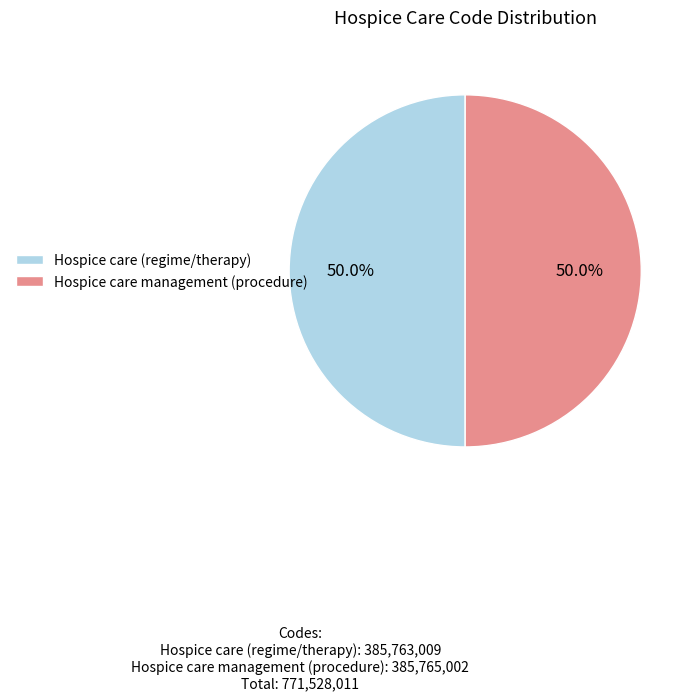

To the nearest percent, what is the combined percentage of Hospice care management (procedure) and Hospice care (regime/therapy)?

100%